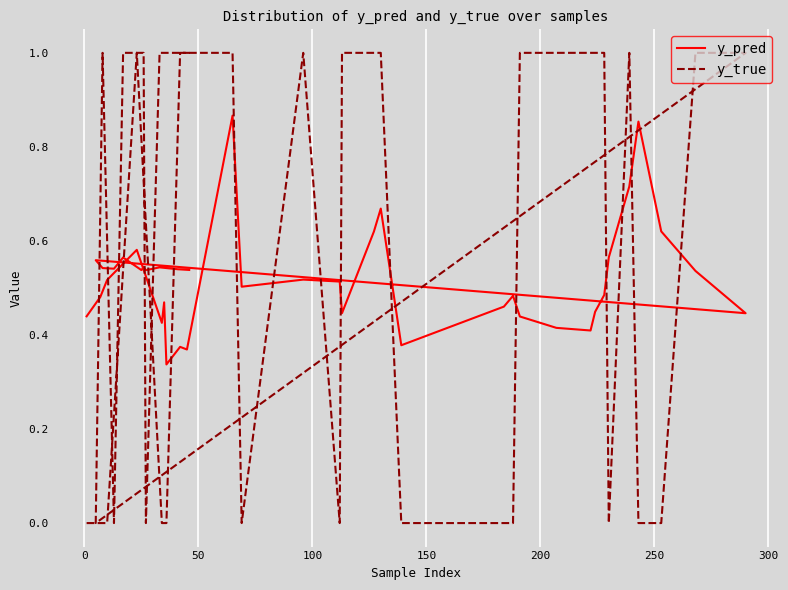

How many lines are shown in the chart?

2